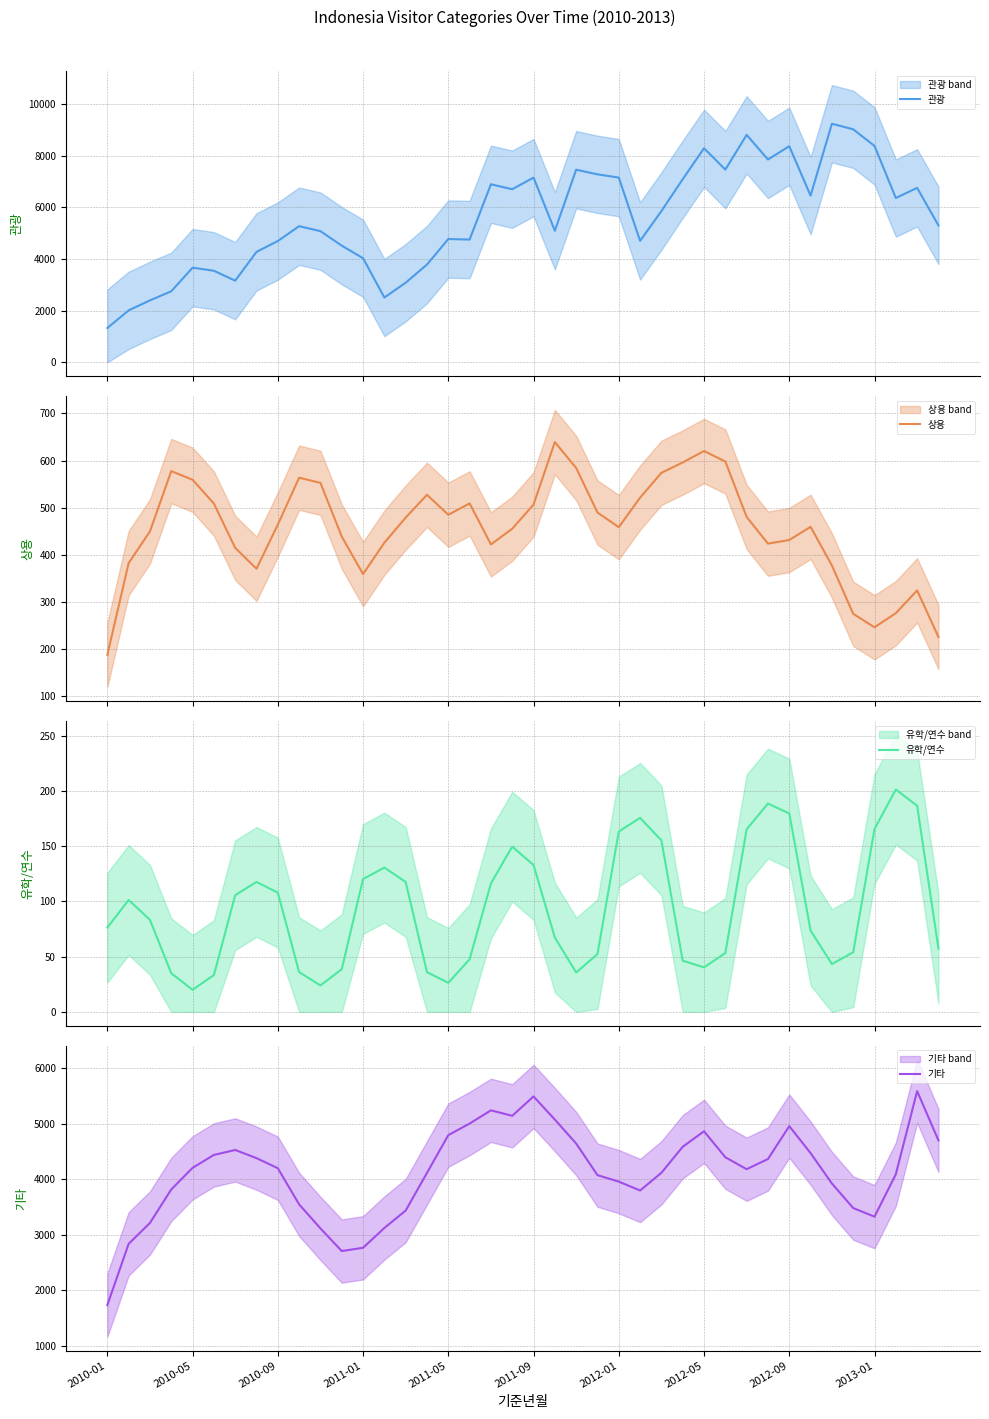

In 상용, how many points are lower than both neighbors (excluding endpoints)?

7